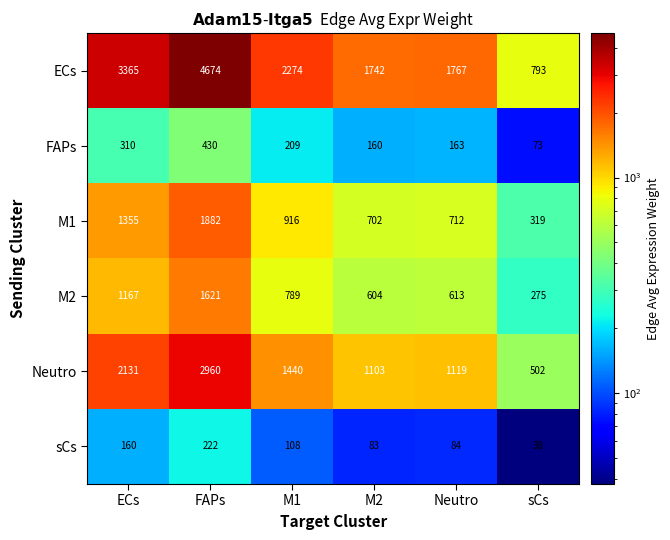

Rank the series by their maximum value, from lowest to highest.

sCs, FAPs, M2, M1, Neutro, ECs